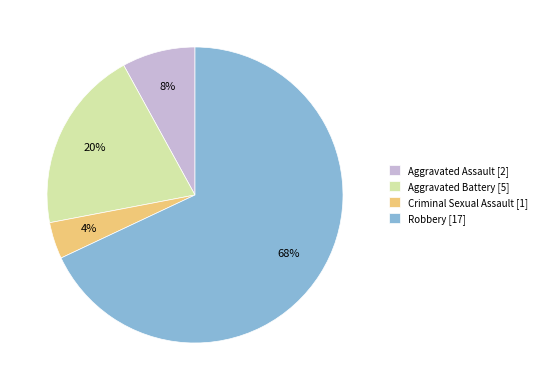

Which has a higher value, Criminal Sexual Assault or Aggravated Assault?

Aggravated Assault